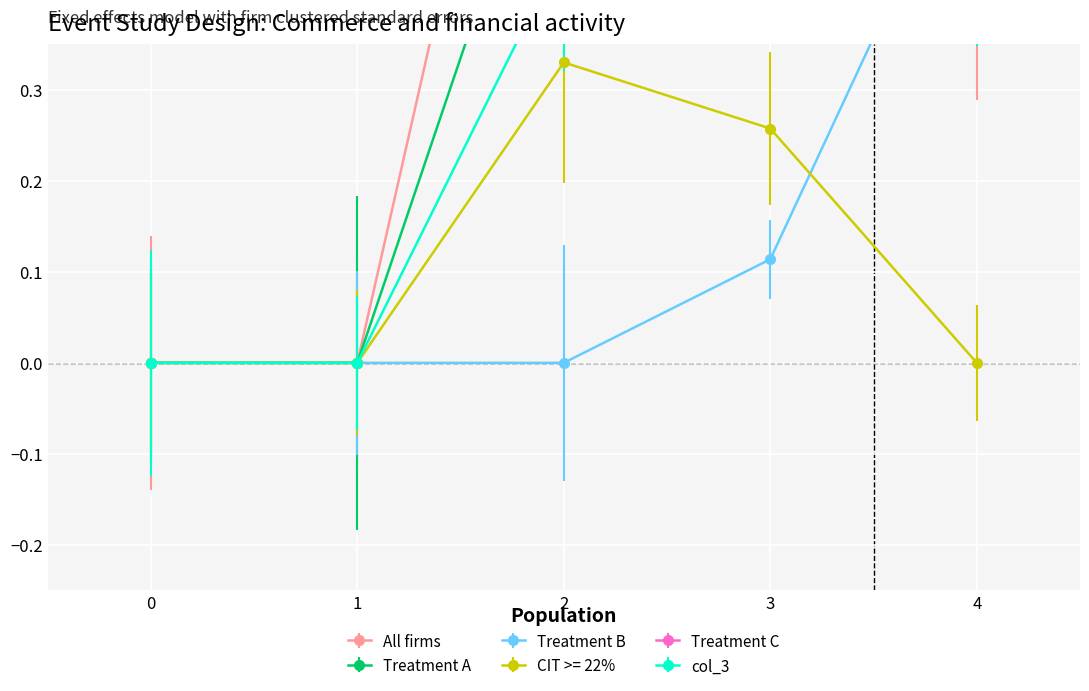

True or false: CIT >= 22% has a value of 0.0 at 0.

True